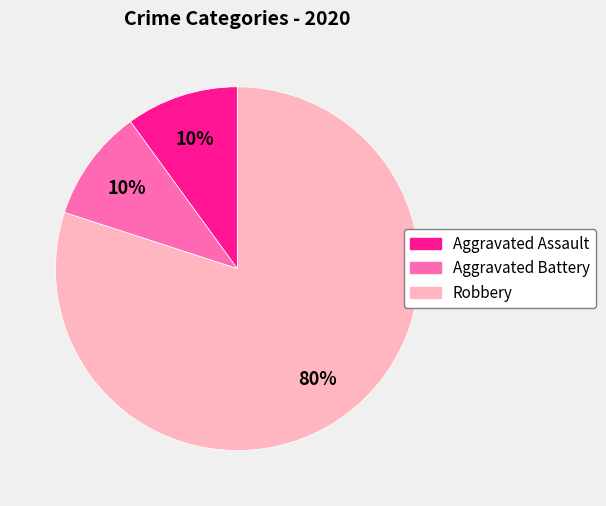

How many slices are in this pie chart?

3